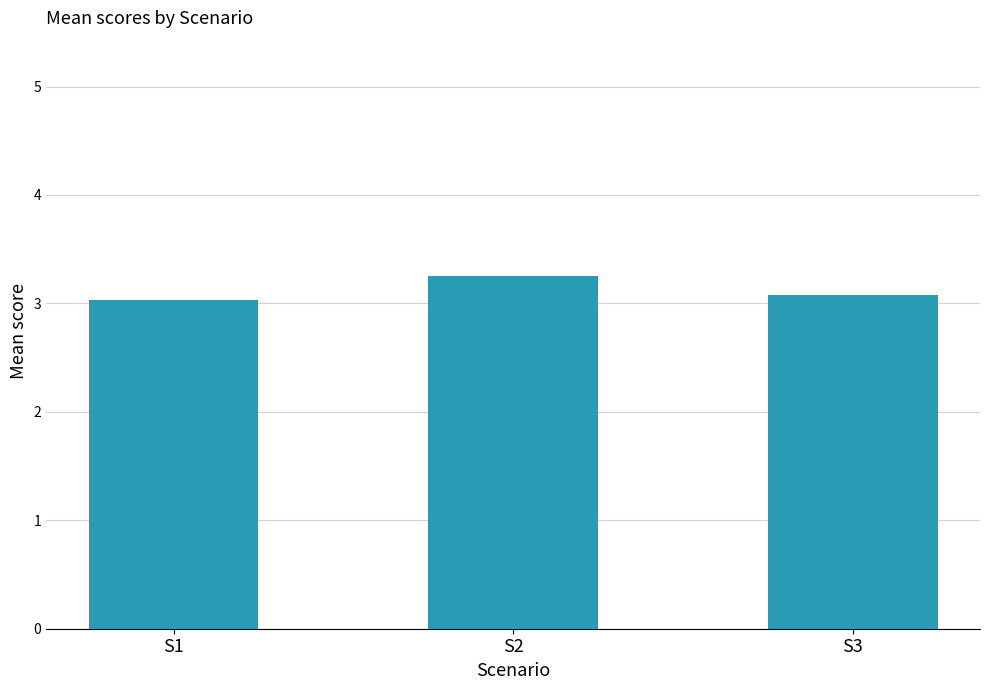

Reading left to right, list all the values displayed in this chart.

3.0	3.3	3.1